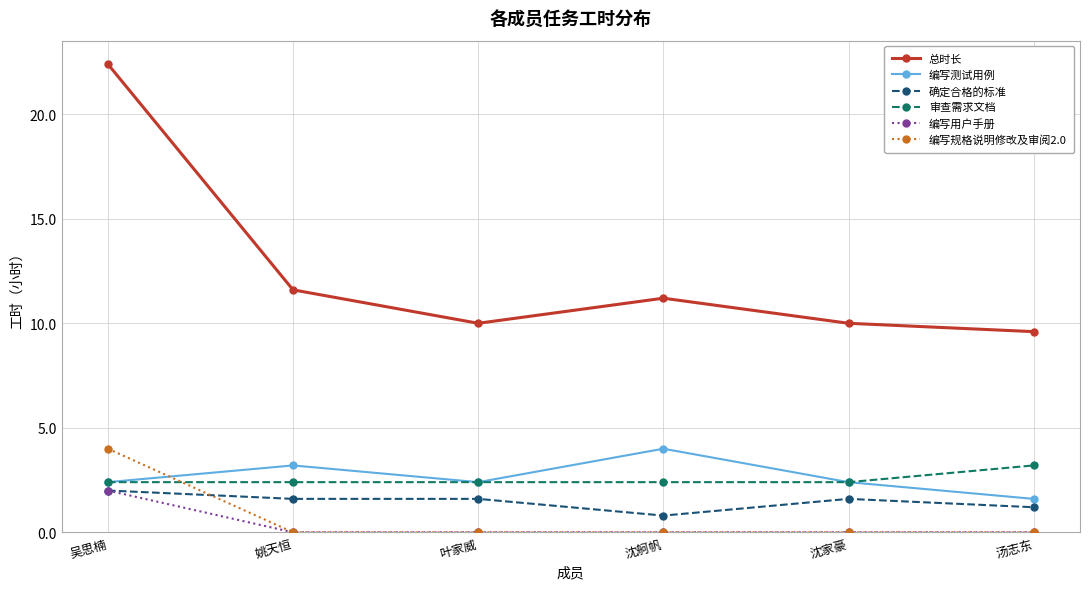

What are all the series names shown in the legend?

总时长, 编写测试用例, 确定合格的标准, 审查需求文档, 编写用户手册, 编写规格说明修改及审阅2.0